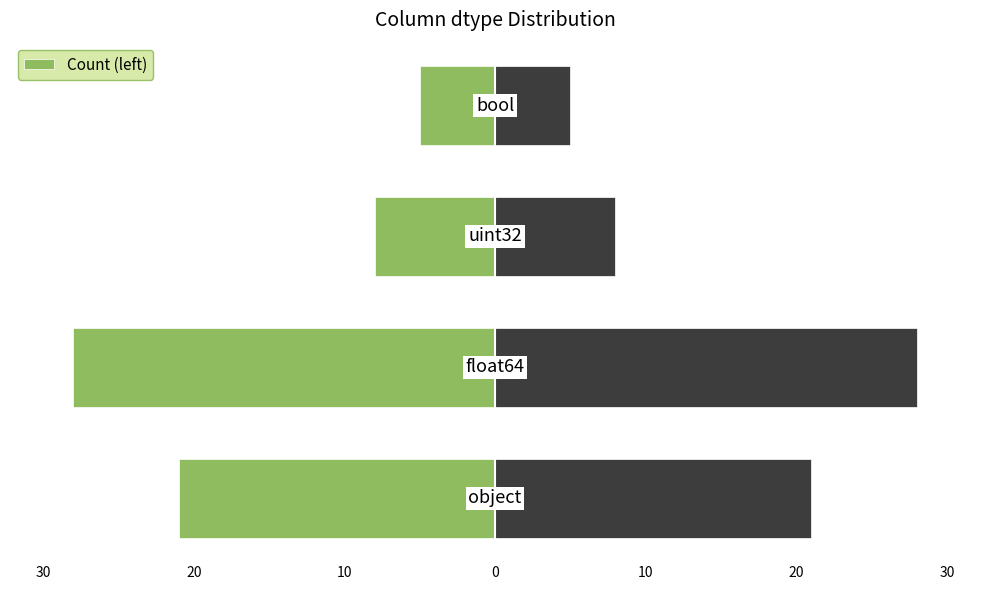

Reading left to right, what are all the values shown in this chart?

Count (left): 40=-21	30=-28	20=-8	10=-5
Count (right): 40=21	30=28	20=8	10=5